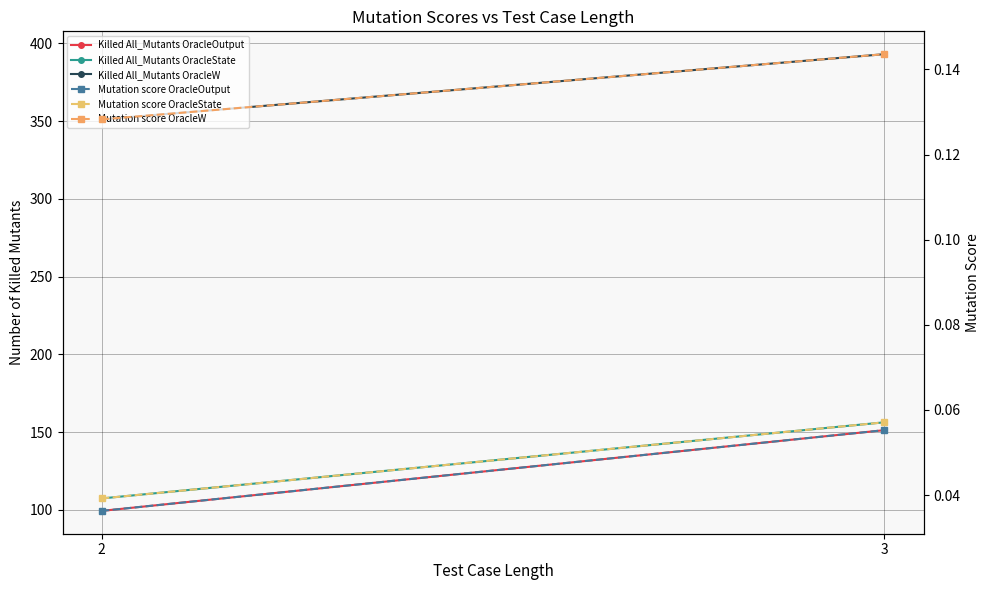

Is the value of Mutation score OracleState at 2 greater than the value of Mutation score OracleOutput at 2?

Yes